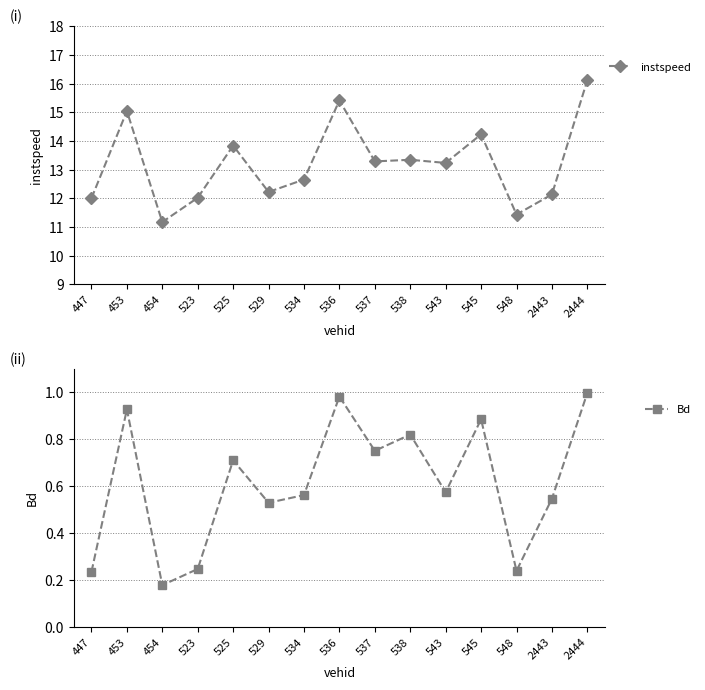

The value of instspeed at 543 is 13.2. True or false?

True